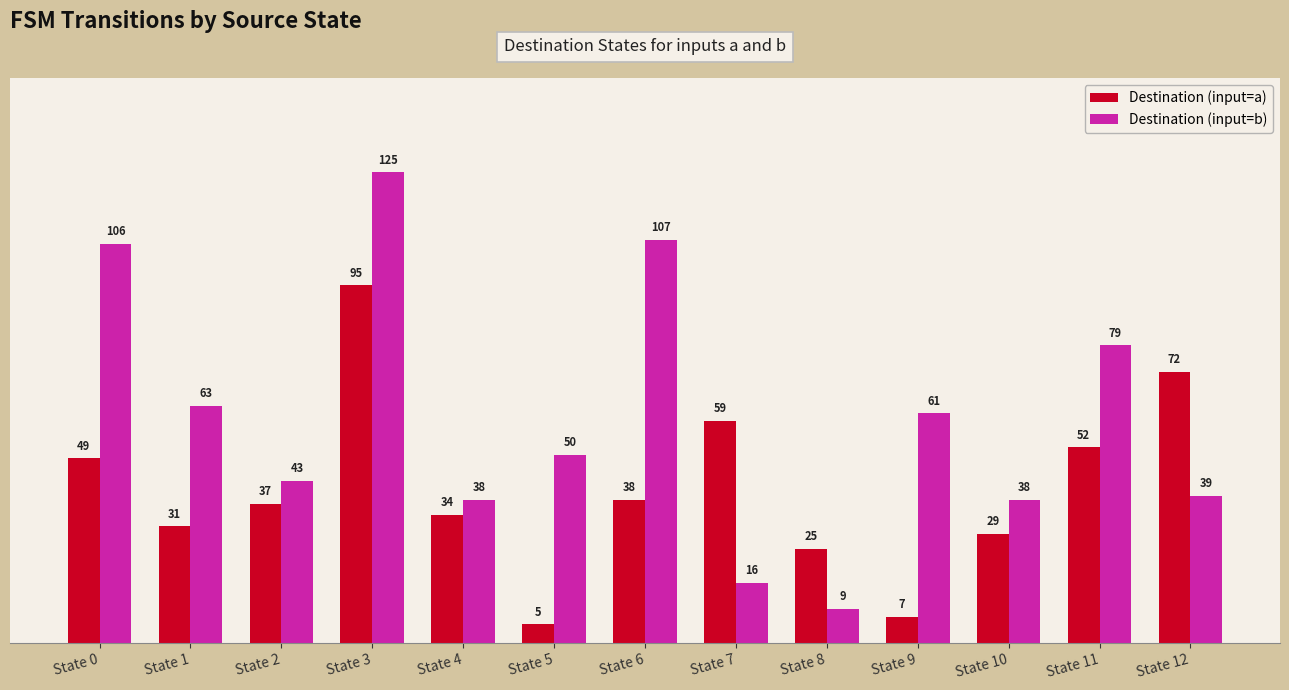

The value of Destination (input=a) at State 3 is 95. True or false?

True